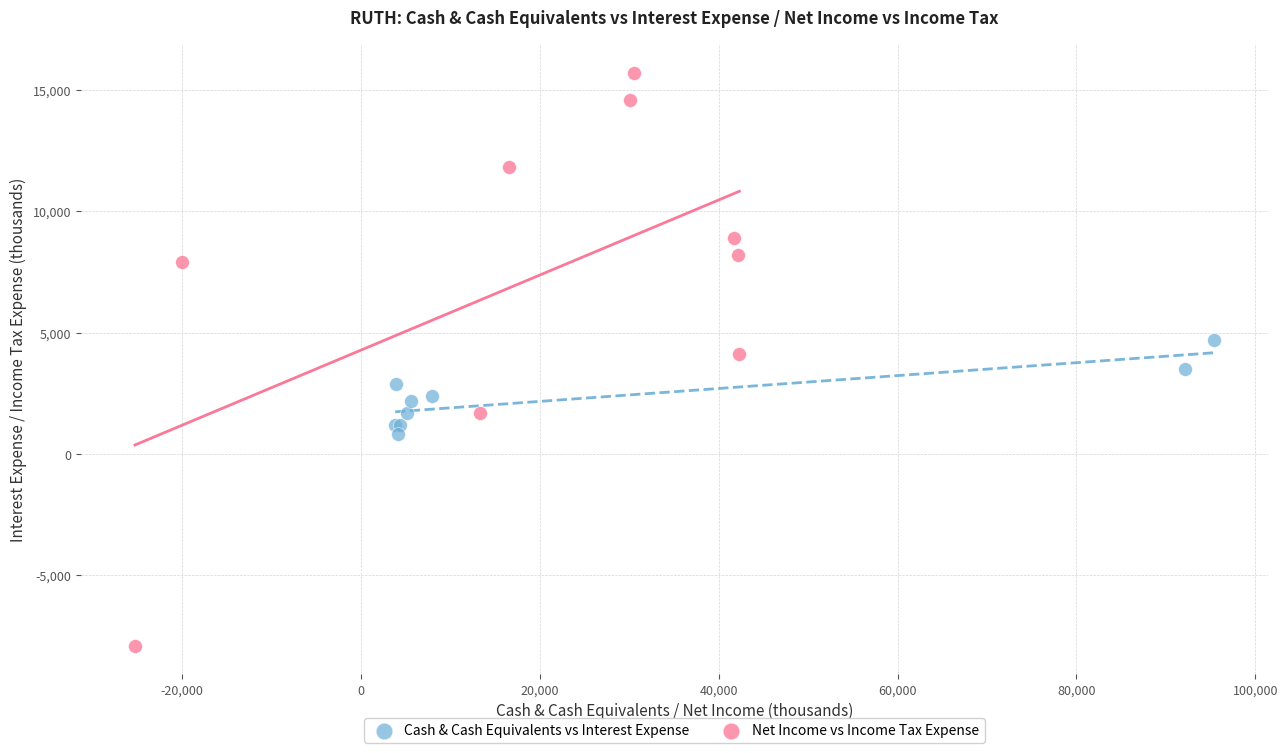

Which series contains the highest Y value?

Net Income vs Income Tax Expense